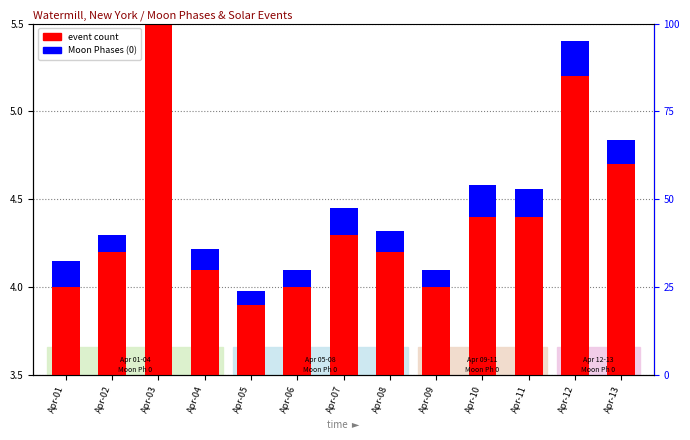

What is the value of the Moon Phases bar at the 4th from the left?

0.1